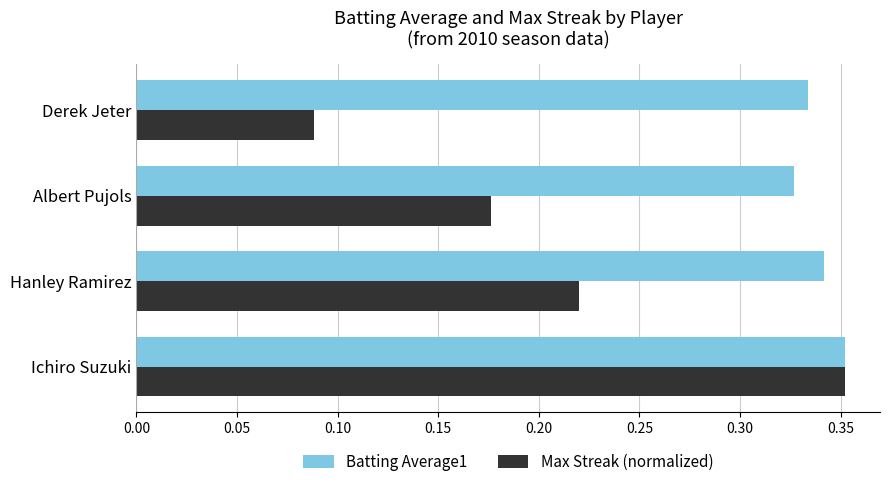

What is the sum of all Batting Average1 values?

1.4